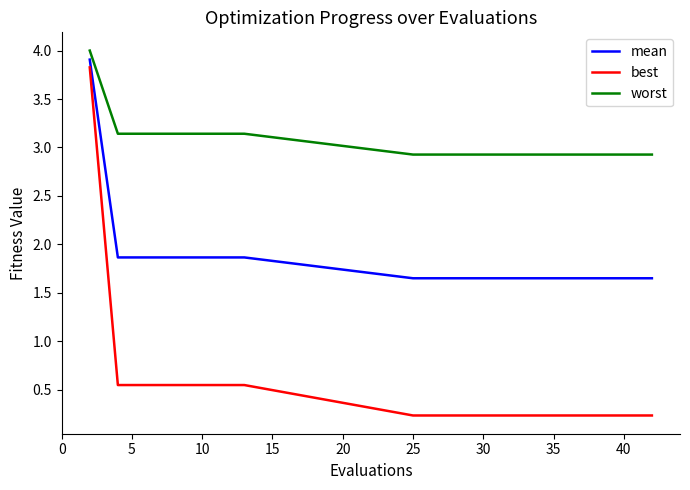

List the series in order of their overall mean, lowest first.

best, mean, worst